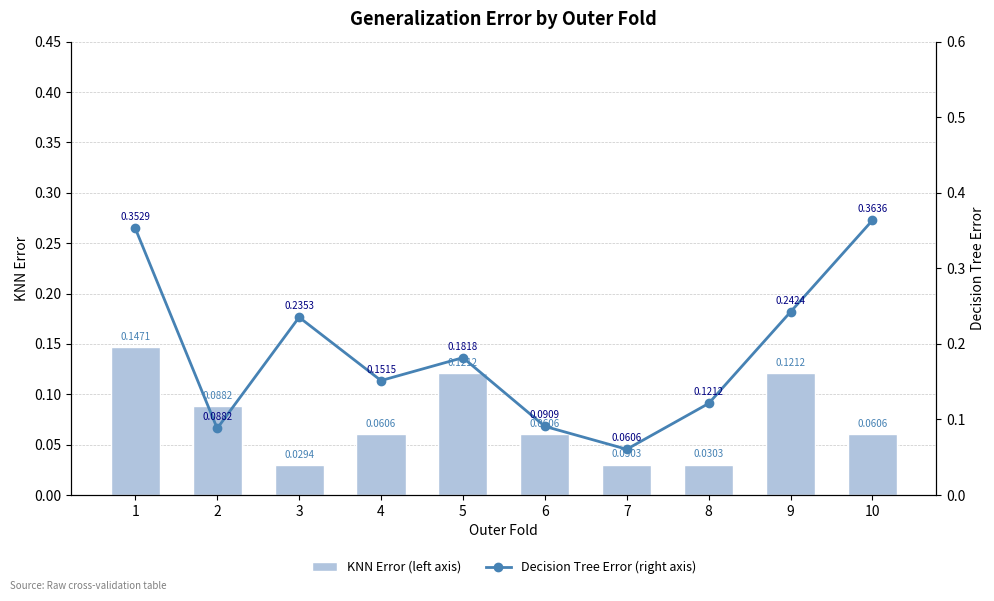

Which series has the largest range (max minus min)?

Decision Tree Error (right axis)